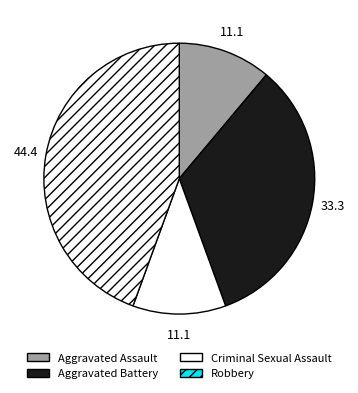

How many slices are in this pie chart?

4